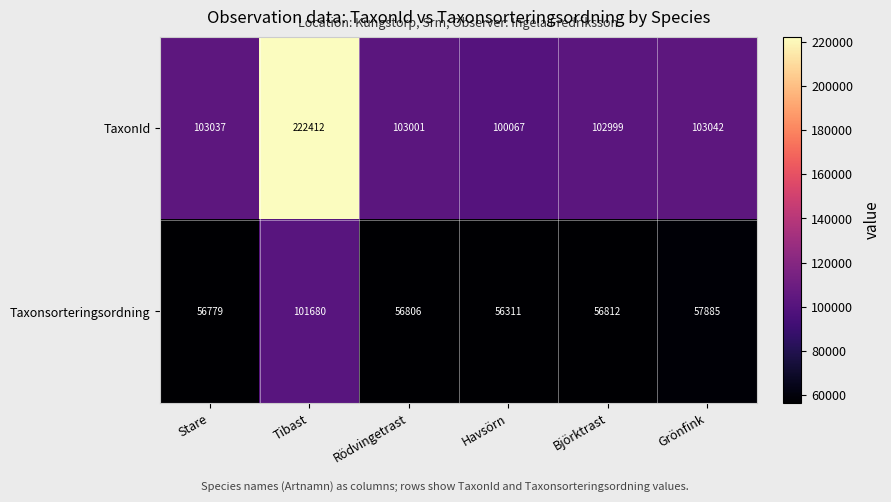

The TaxonId series shows 103037 at Stare. True or false?

True